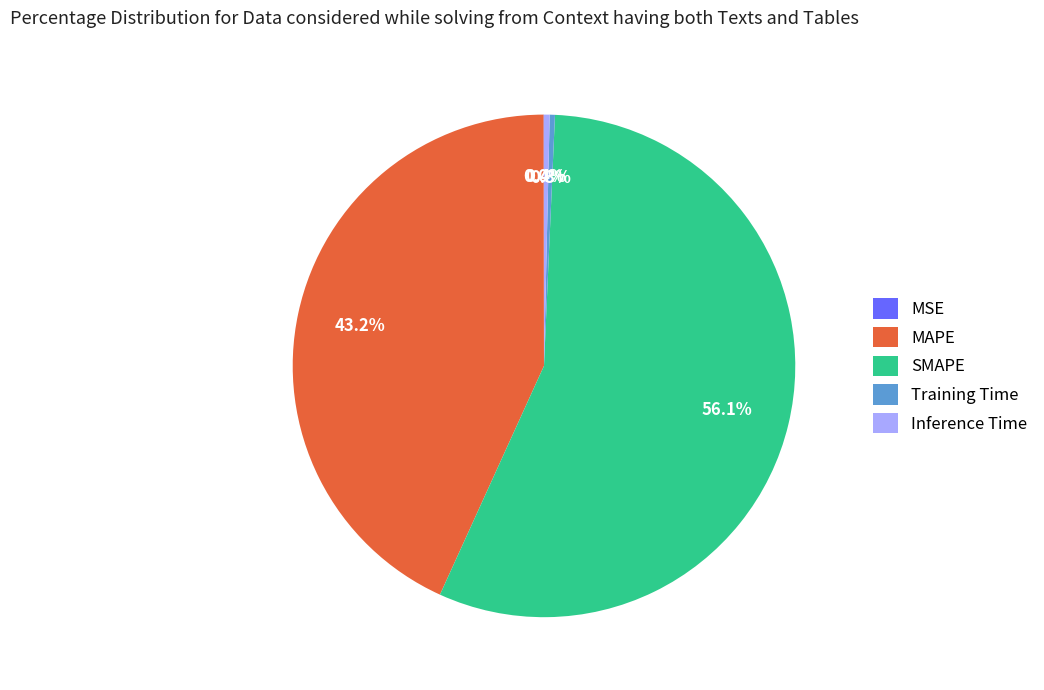

To the nearest percent, what is the difference between the Training Time and MAPE slice percentages?

43%